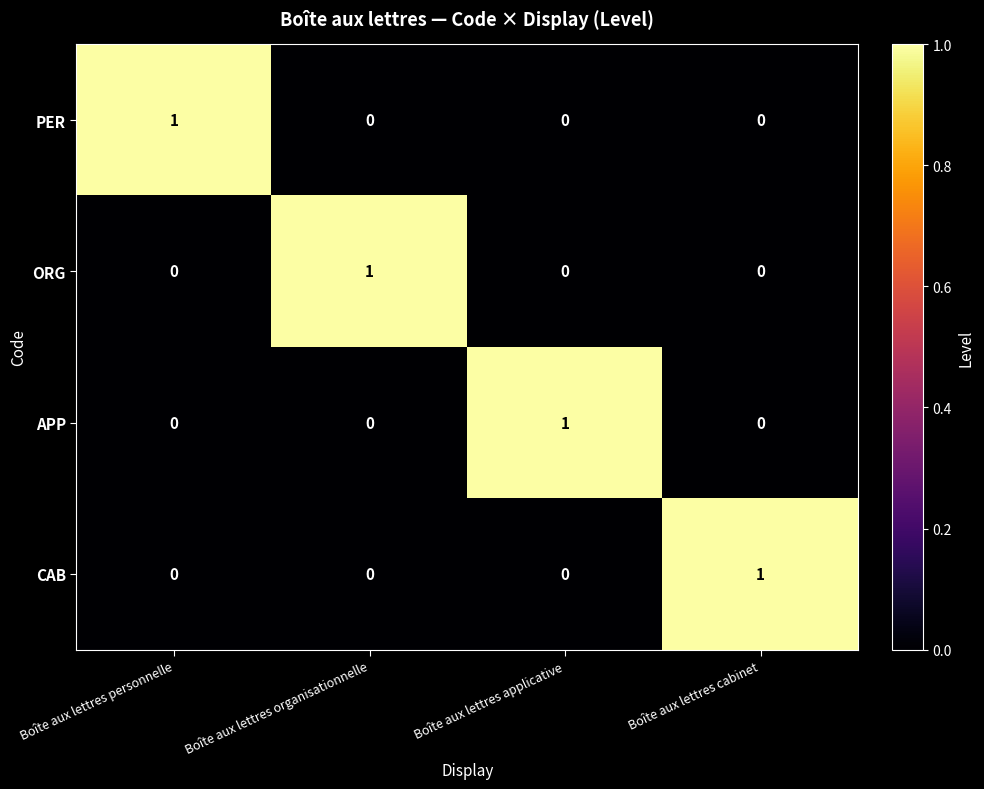

Is the value of PER at Boîte aux lettres personnelle greater than the value of CAB at Boîte aux lettres applicative?

Yes